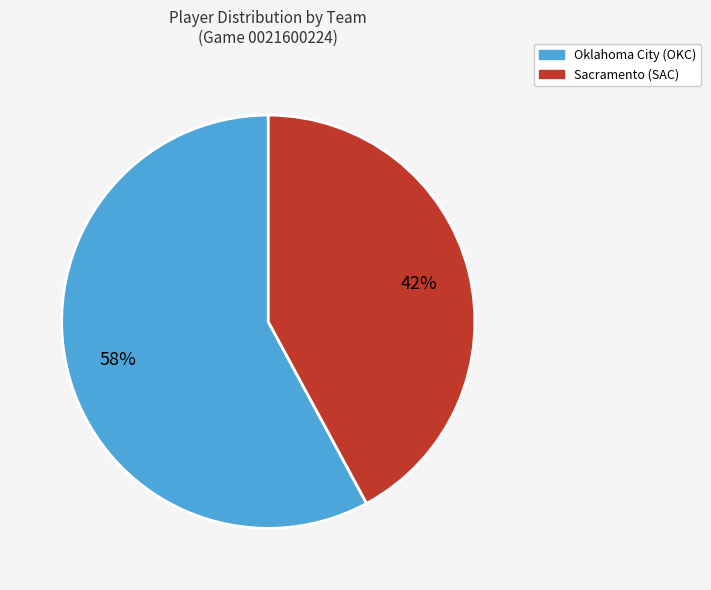

What is the largest slice in the pie chart?

Oklahoma City (OKC)